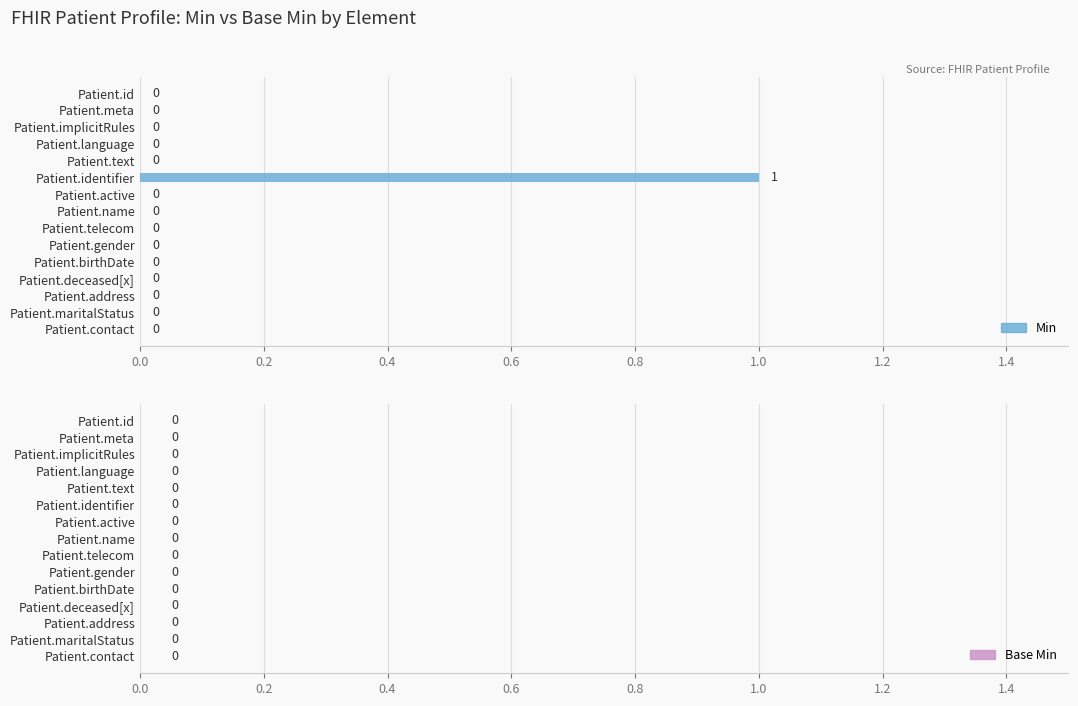

The chart shows a value of 1 at Patient.identifier. True or false?

True